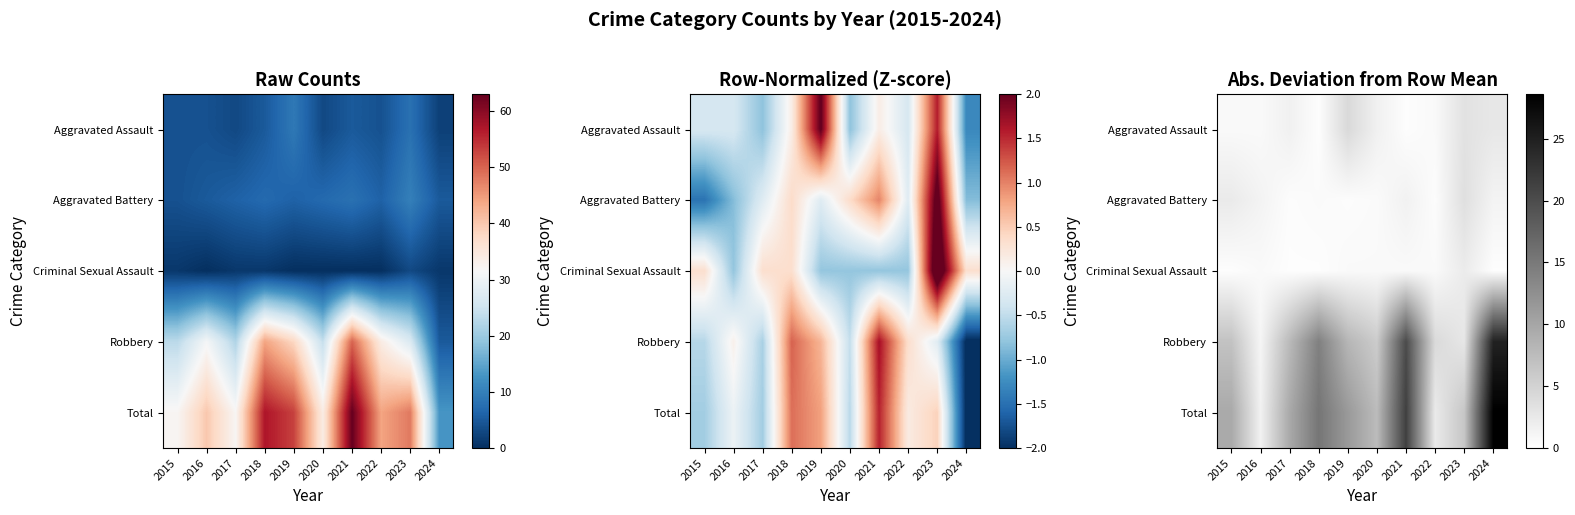

Which series has the widest spread of values?

Total